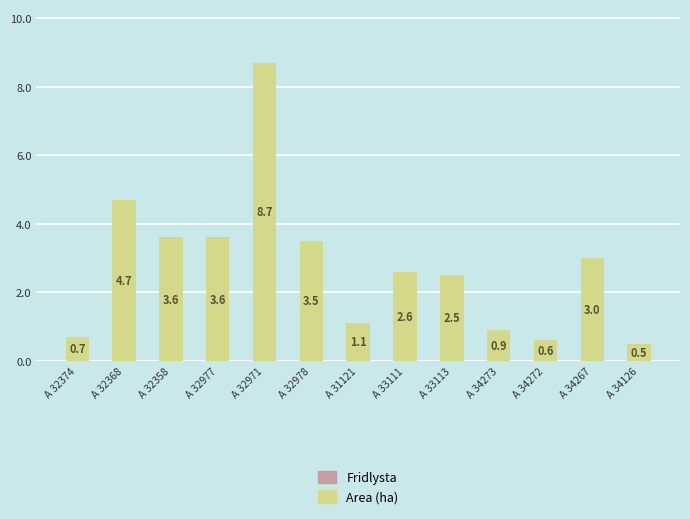

What is the sum of all values?

36.0